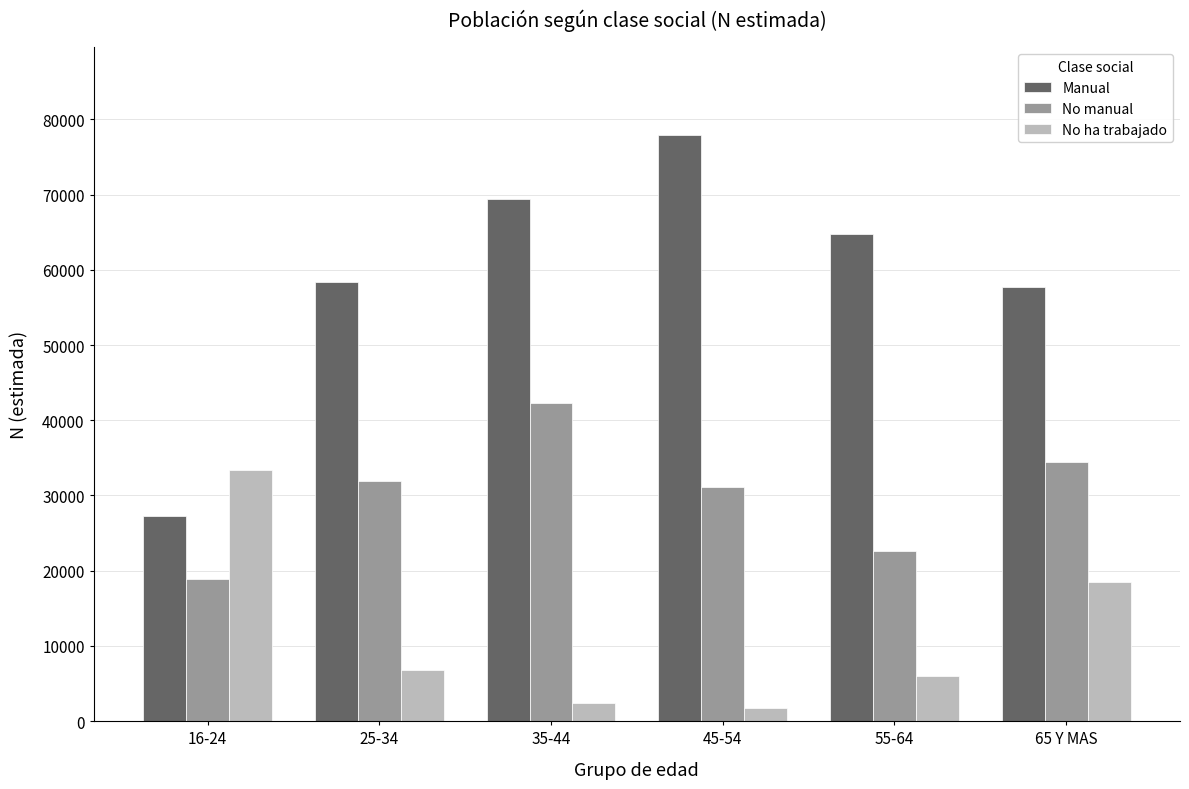

How many groups of bars are there?

6